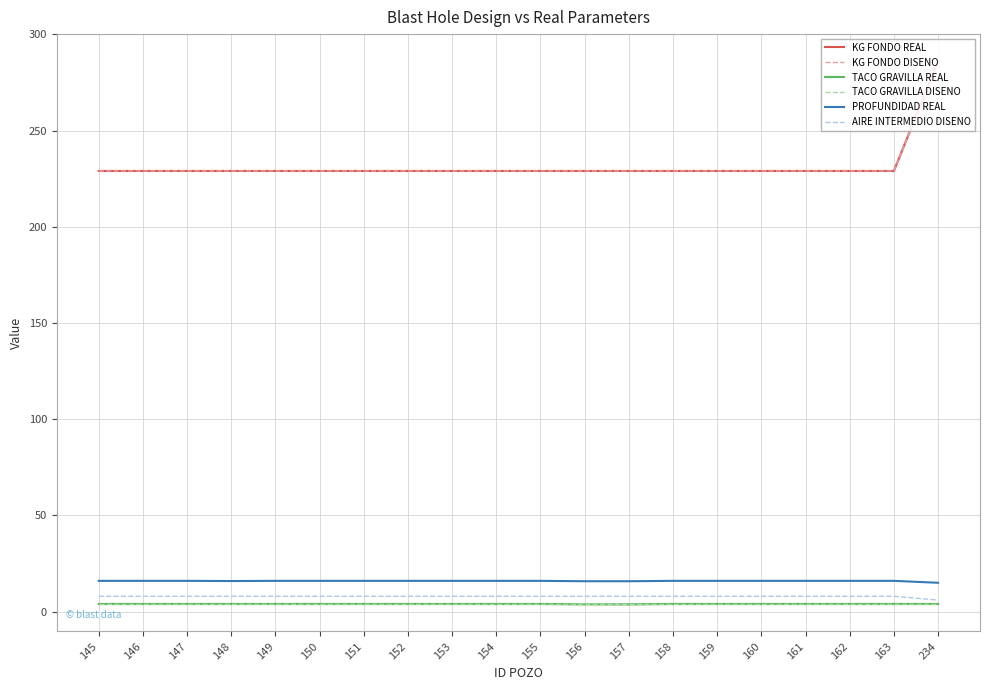

True or false: TACO GRAVILLA DISENO and PROFUNDIDAD REAL cross at least once.

False